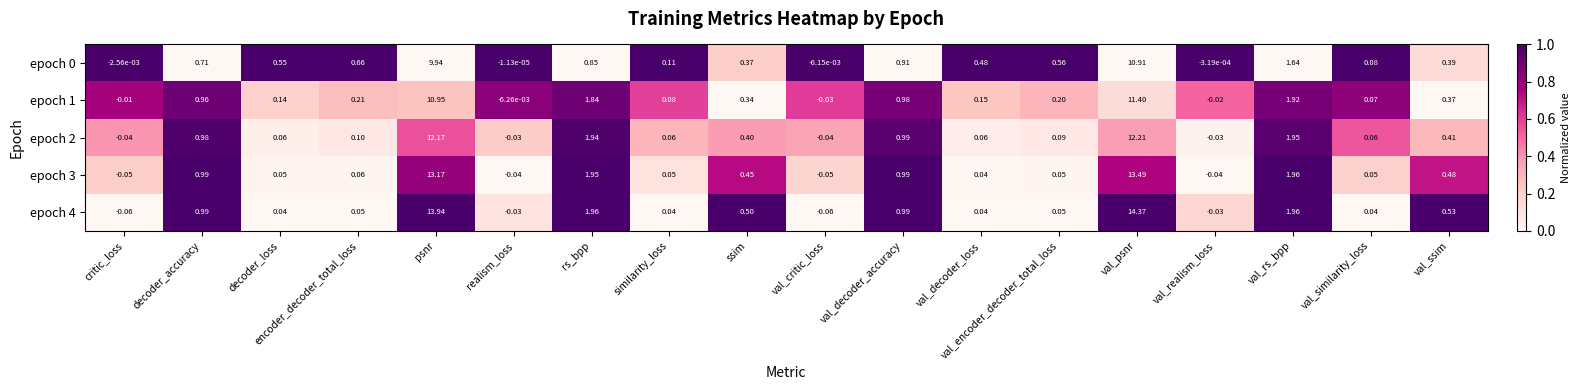

At which label does epoch 3 reach its peak?

val_psnr